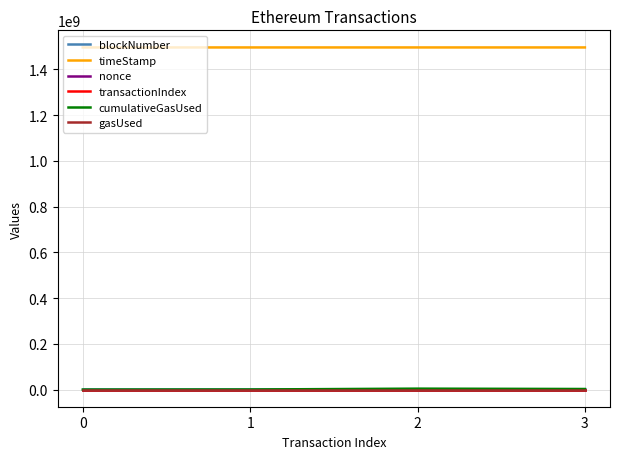

Which series has the largest total across all categories?

timeStamp